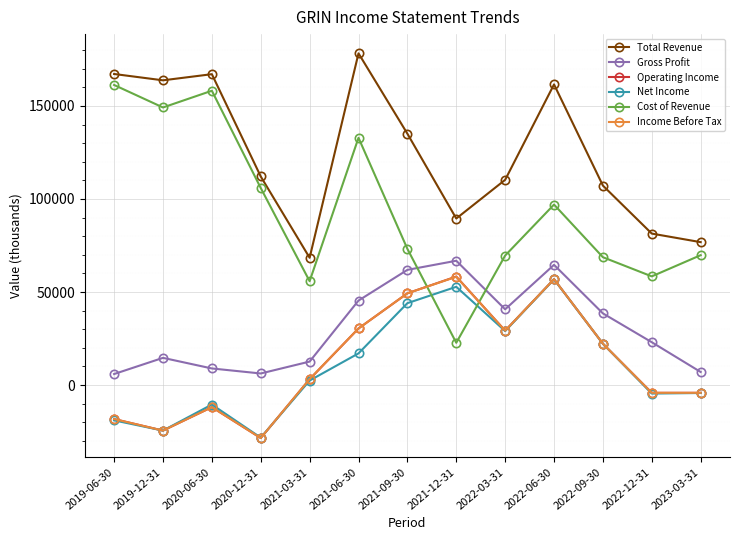

What is the greatest value displayed?

178300